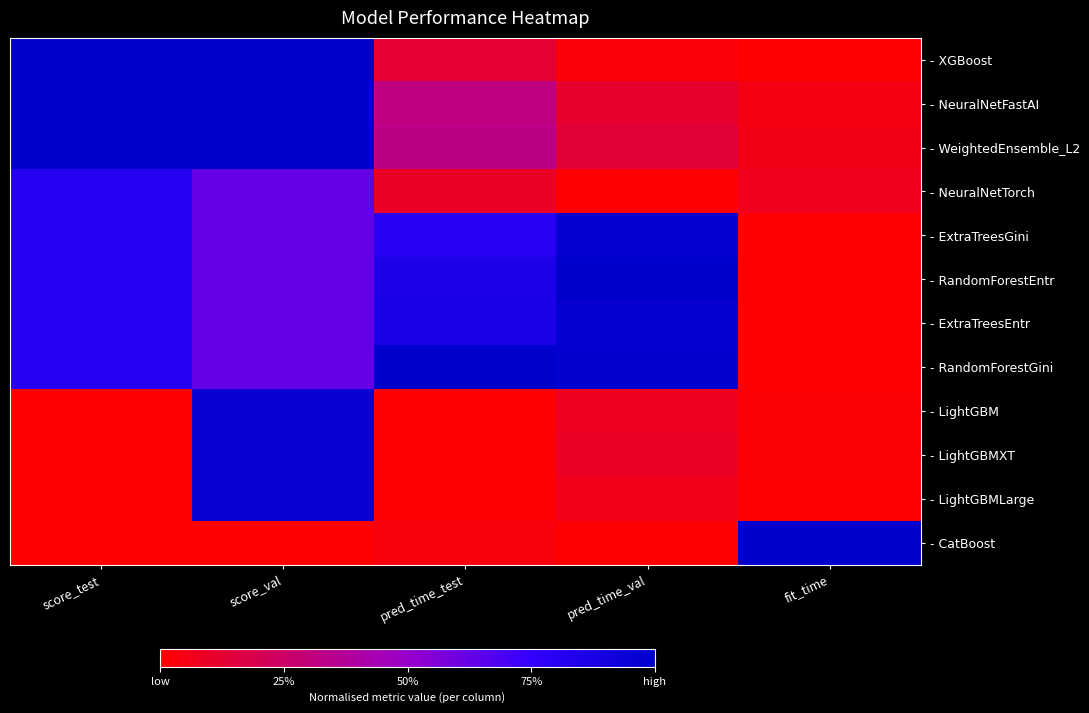

Rank the series at fit_time from highest to lowest value.

- CatBoost, - NeuralNetTorch, - WeightedEnsemble_L2, - NeuralNetFastAI, - LightGBM, - LightGBMXT, - LightGBMLarge, - RandomForestGini, - RandomForestEntr, - ExtraTreesEntr, - ExtraTreesGini, - XGBoost